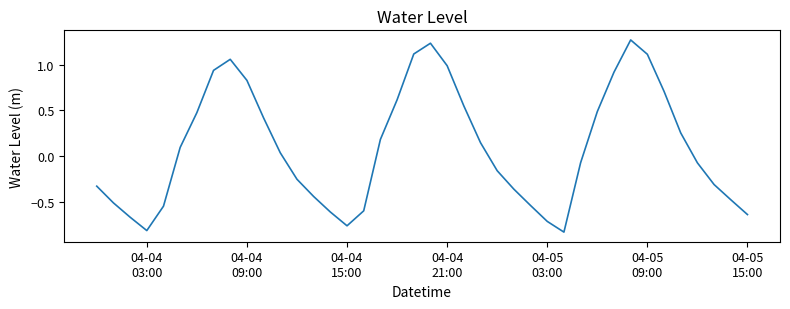

What is the difference between the maximum and minimum values?

2.1